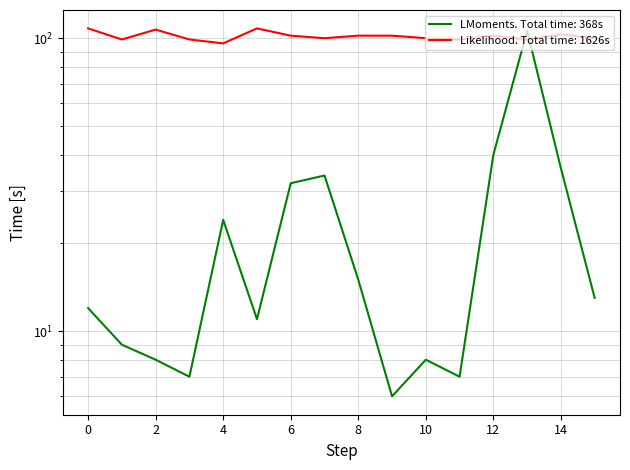

In col_2, how many points are lower than both neighbors (excluding endpoints)?

4